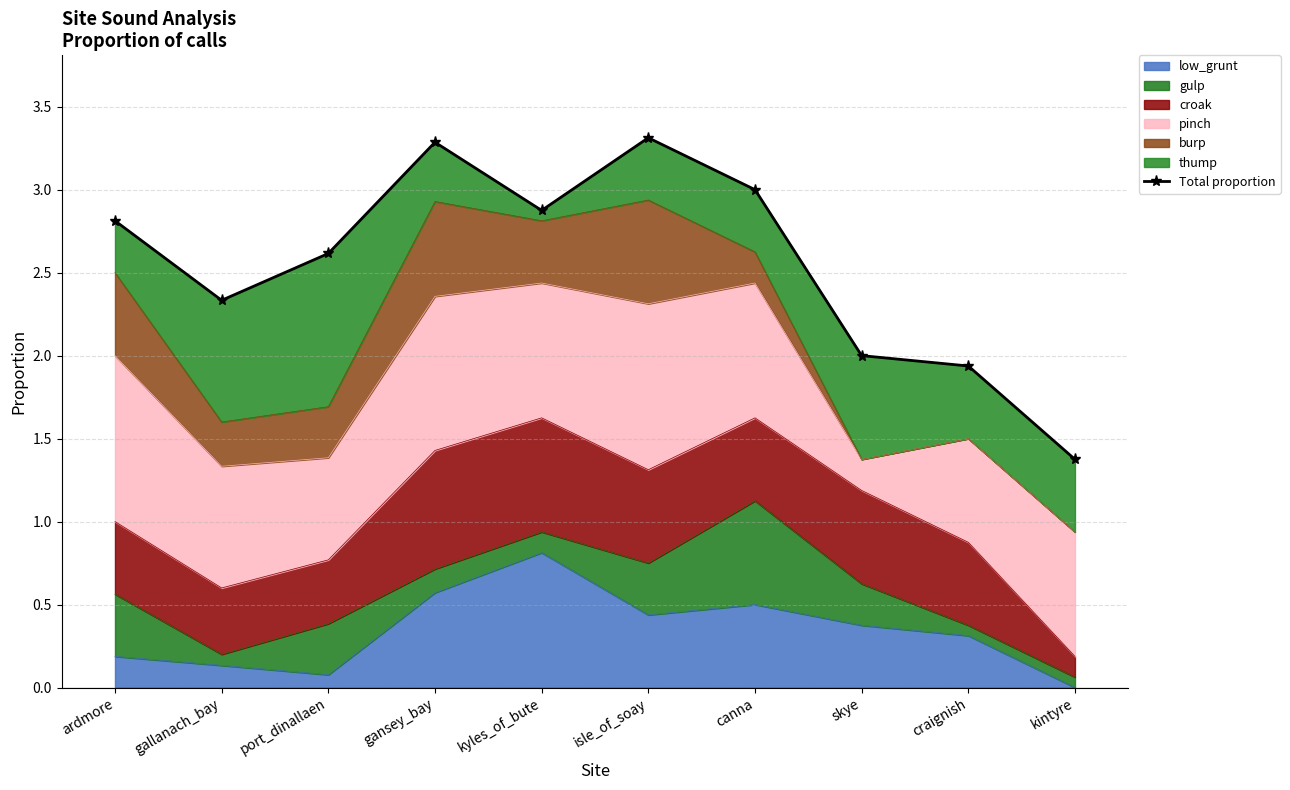

True or false: the data has more than 1 interior local peaks.

True